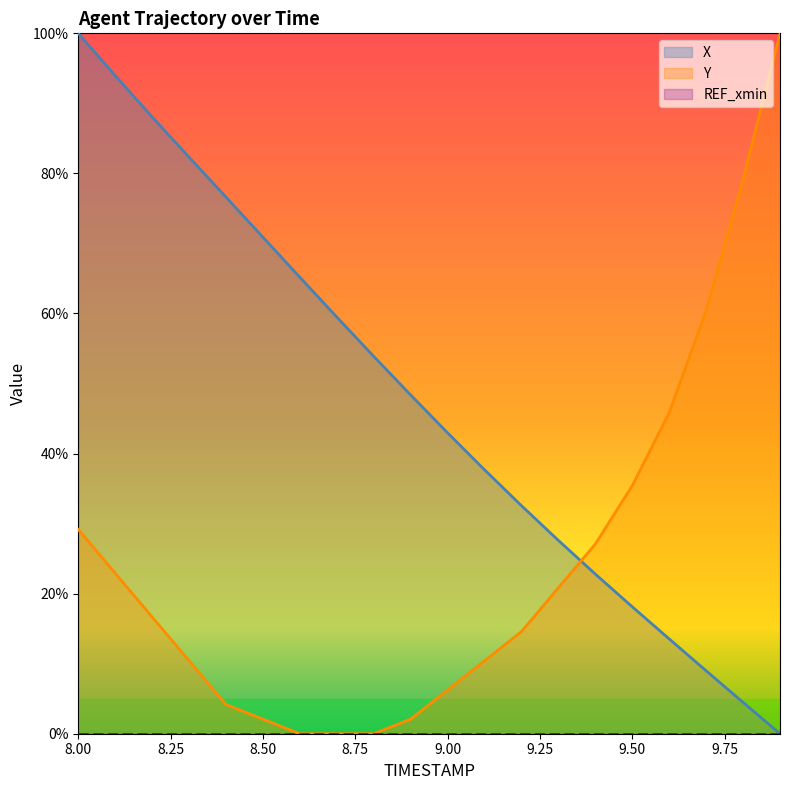

How many lines are shown in the chart?

3